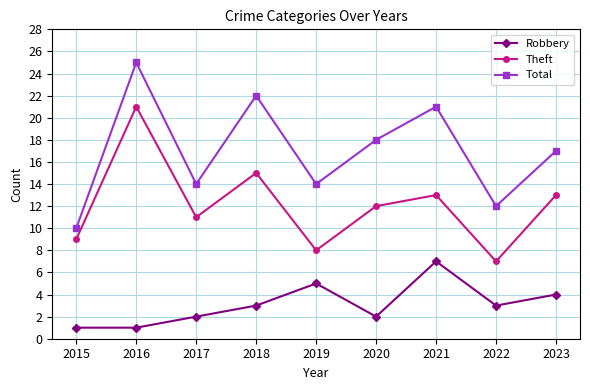

The value of Theft at 2016 is 21. True or false?

True